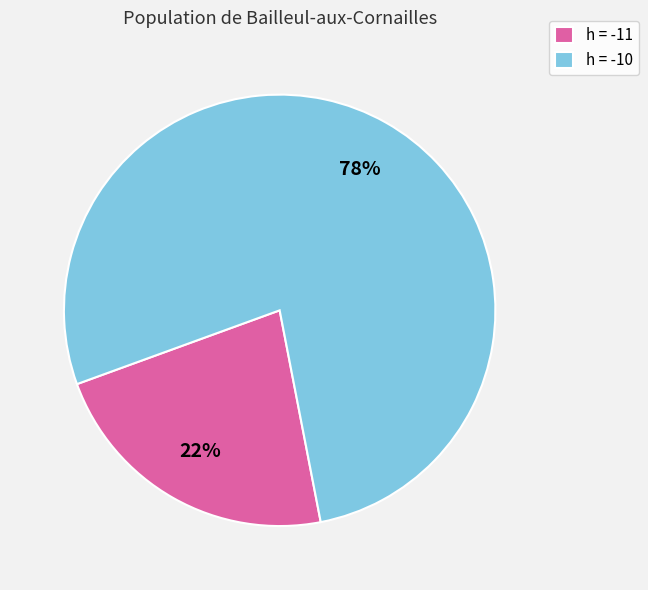

What is the smallest slice in the pie chart?

h = -11